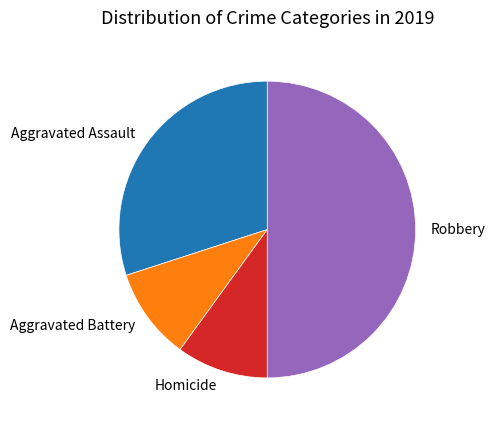

Which slice is the largest?

Robbery